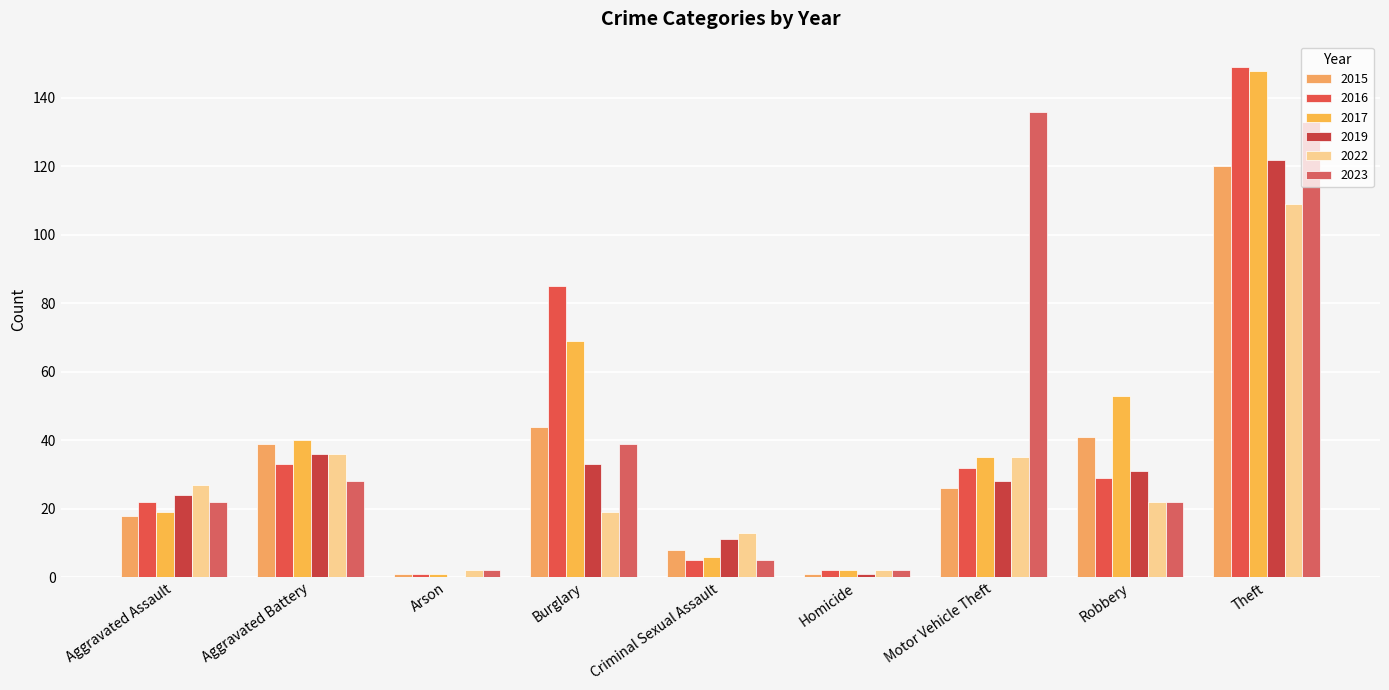

Are the bars horizontal?

No